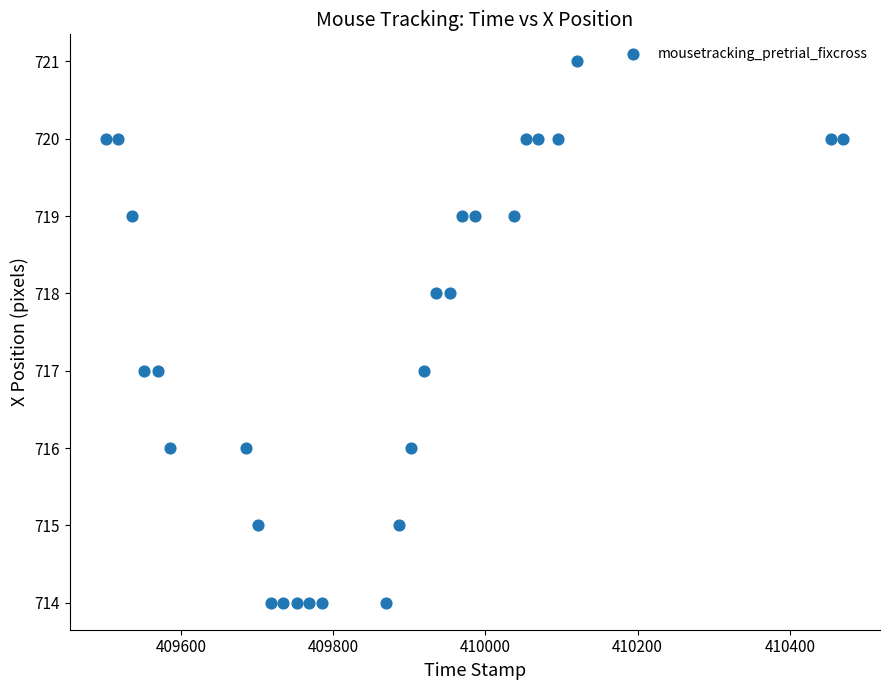

What is the range of Y values (max minus min)?

7